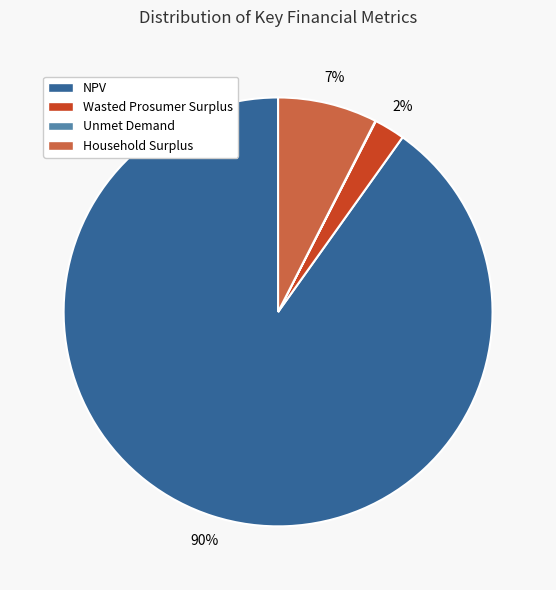

Between Household Surplus and NPV, which is larger?

NPV